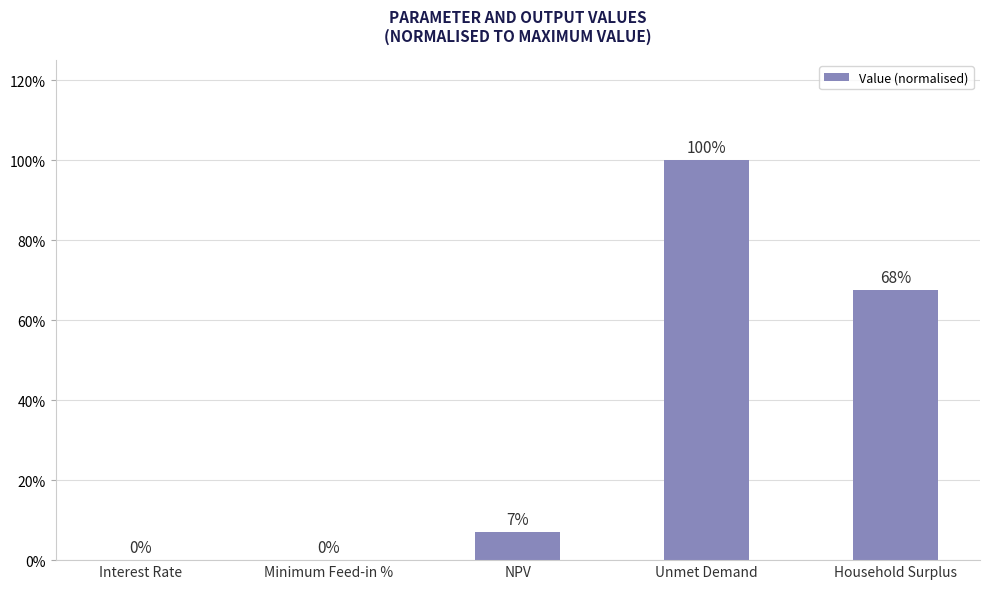

What is the difference between the values at Minimum Feed-in % and Unmet Demand?

1.0